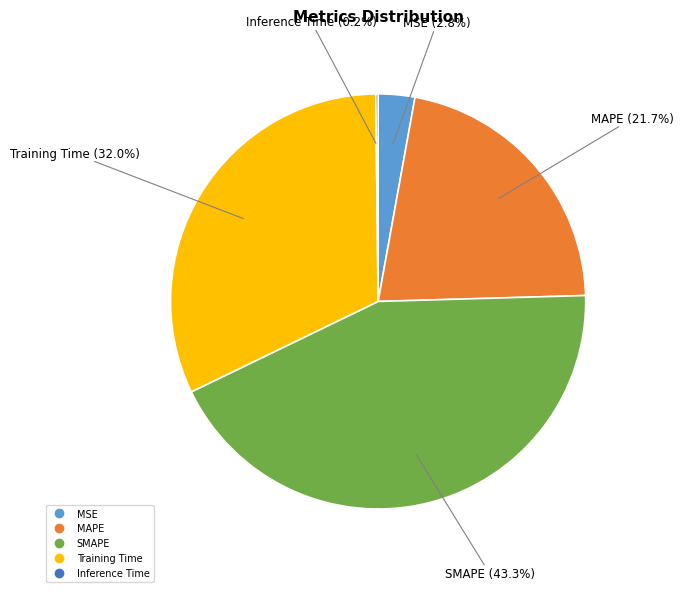

Is there any slice that represents more than half of the pie?

No